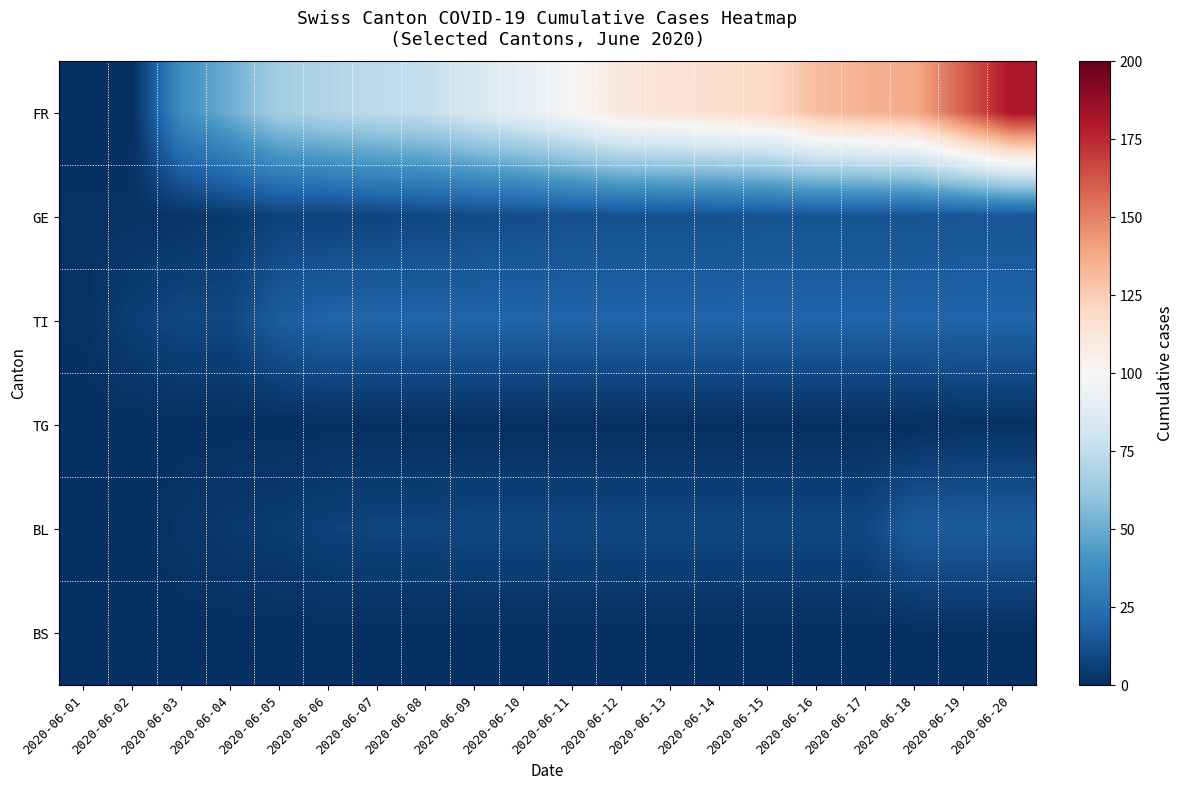

At how many categories does at least one series exceed 121?

5